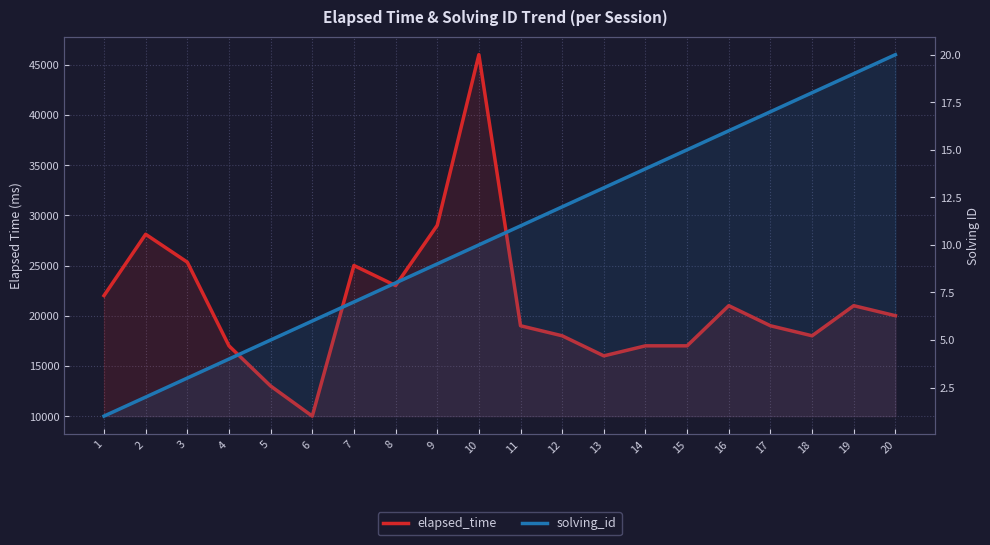

What is the difference between the solving_id values at 18 and 10?

8